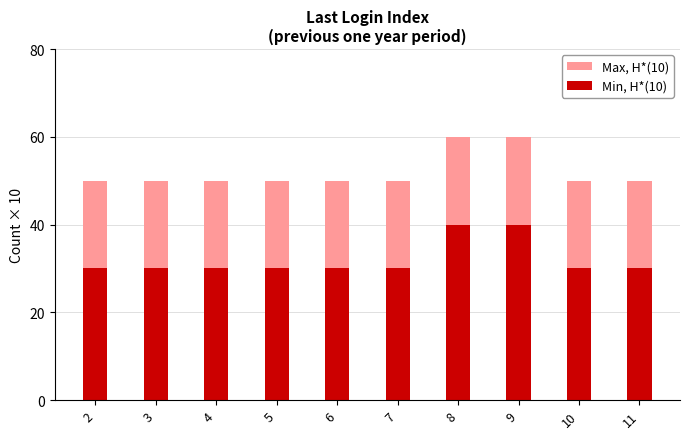

Reading right to left, list all the values displayed in this chart.

Max, H*(10): 50	50	60	60	50	50	50	50	50	50
Min, H*(10): 30	30	40	40	30	30	30	30	30	30